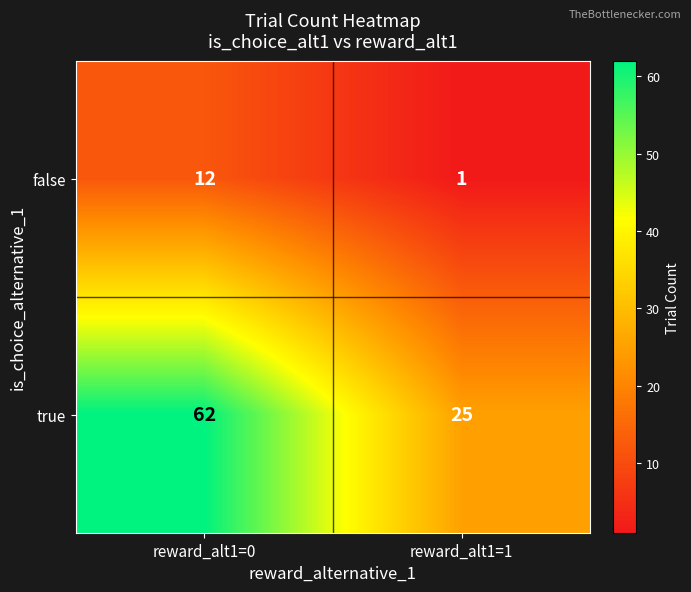

Which series has the largest total across all categories?

true